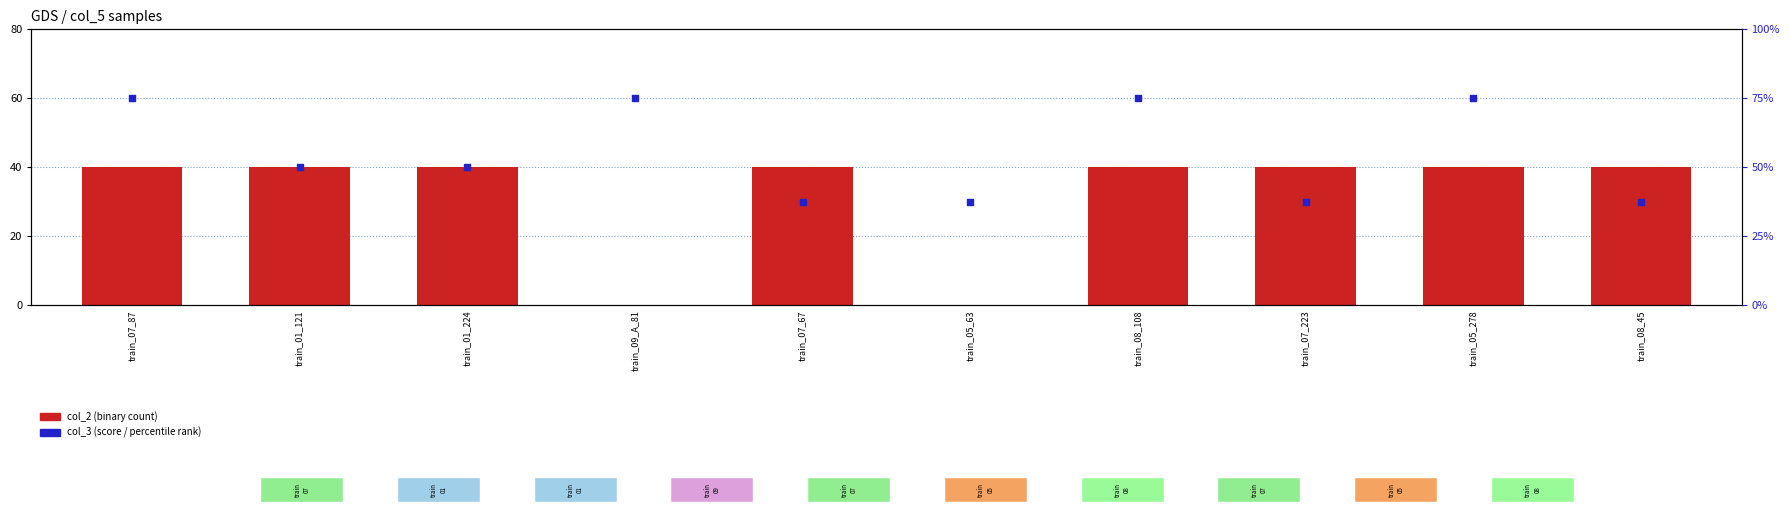

Which series contains the highest Y value?

col_3 (score)